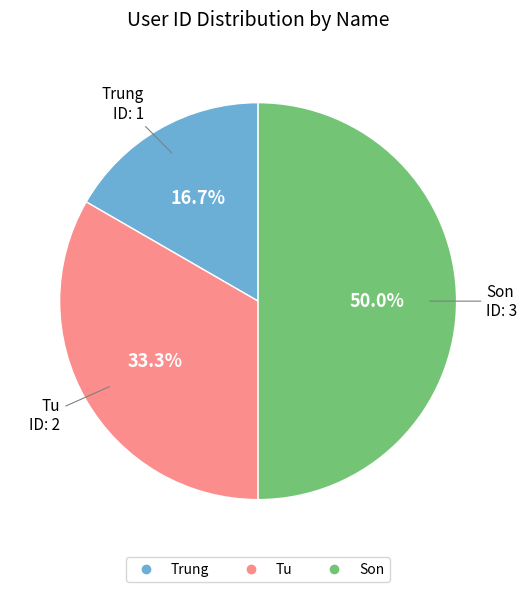

What is the smallest slice in the pie chart?

Trung